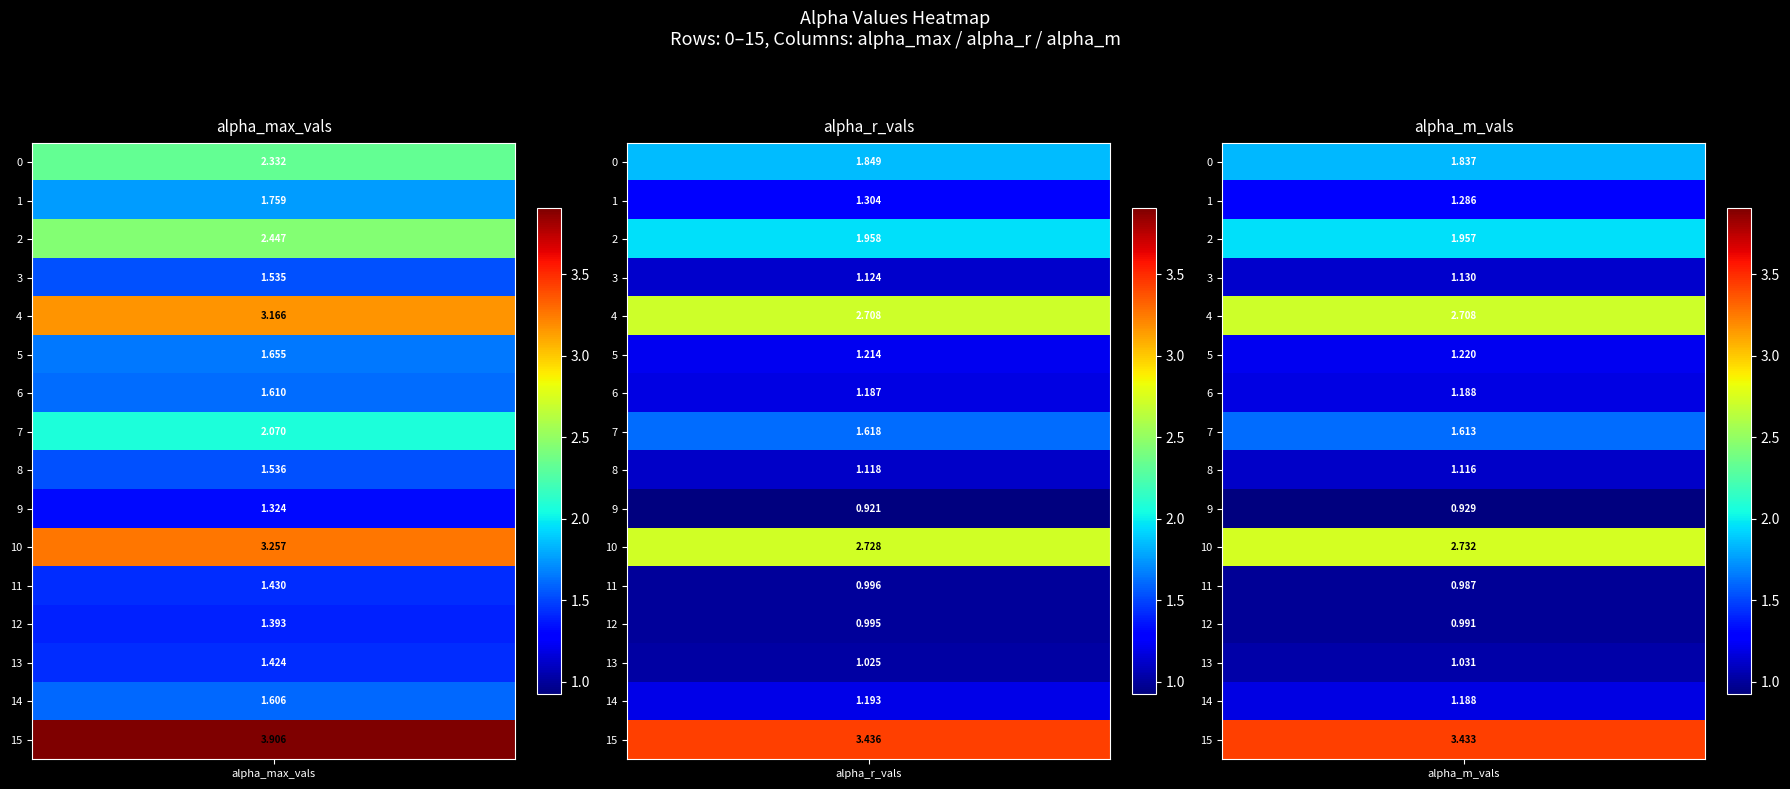

What is the greatest value displayed?

3.9